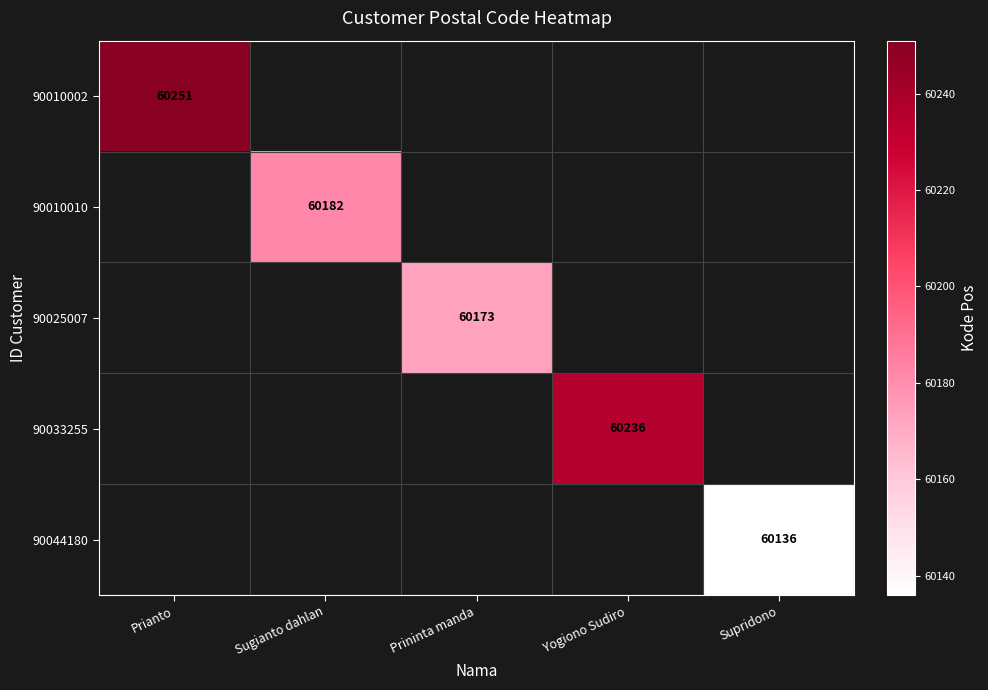

What is the greatest value displayed?

60251.0